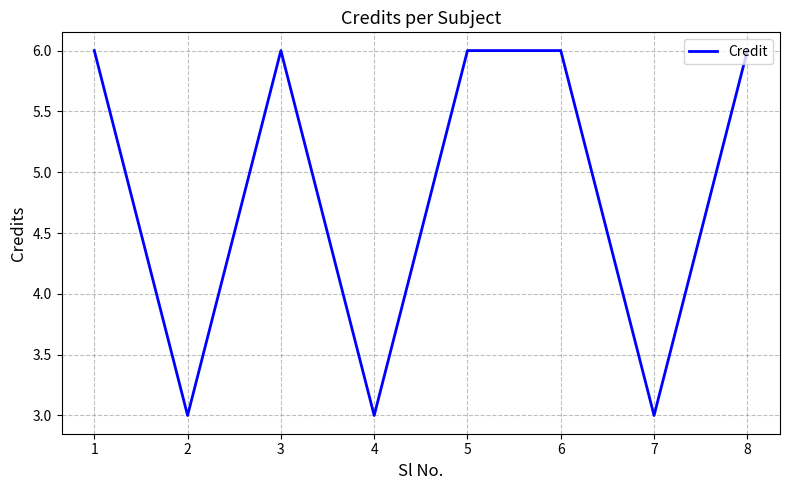

At which category does the data reach its first local peak?

3